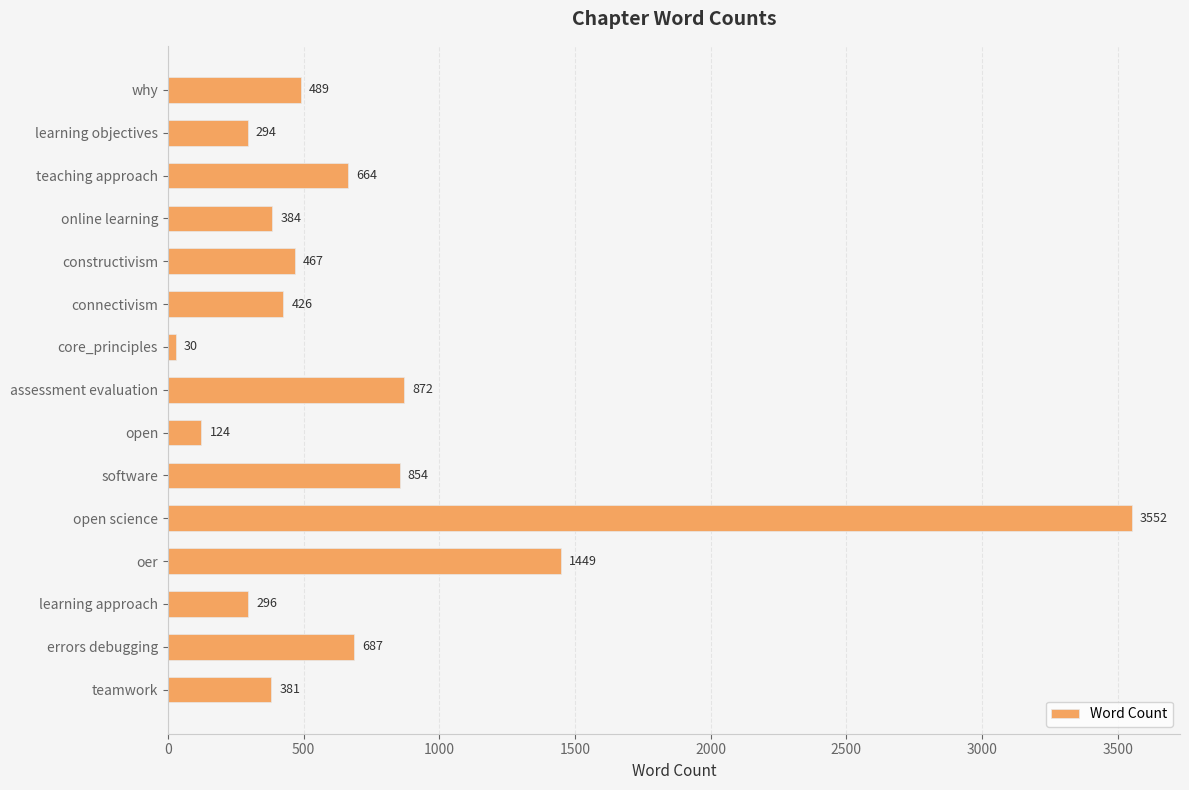

The chart shows a value of 956 at open science. True or false?

False